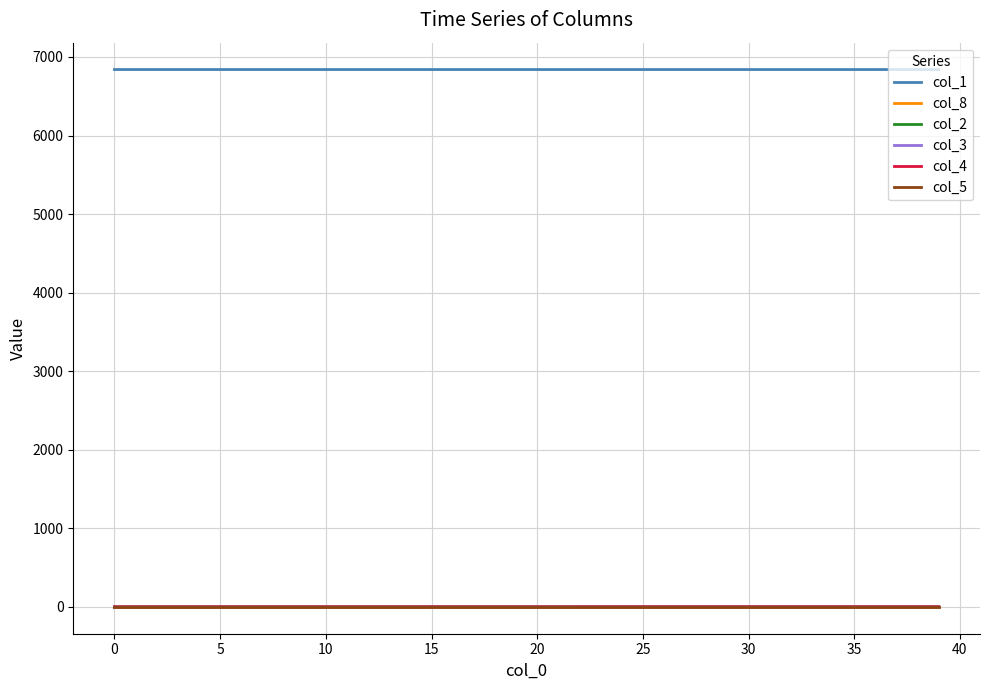

True or false: col_1 and col_8 intersect in this chart.

False